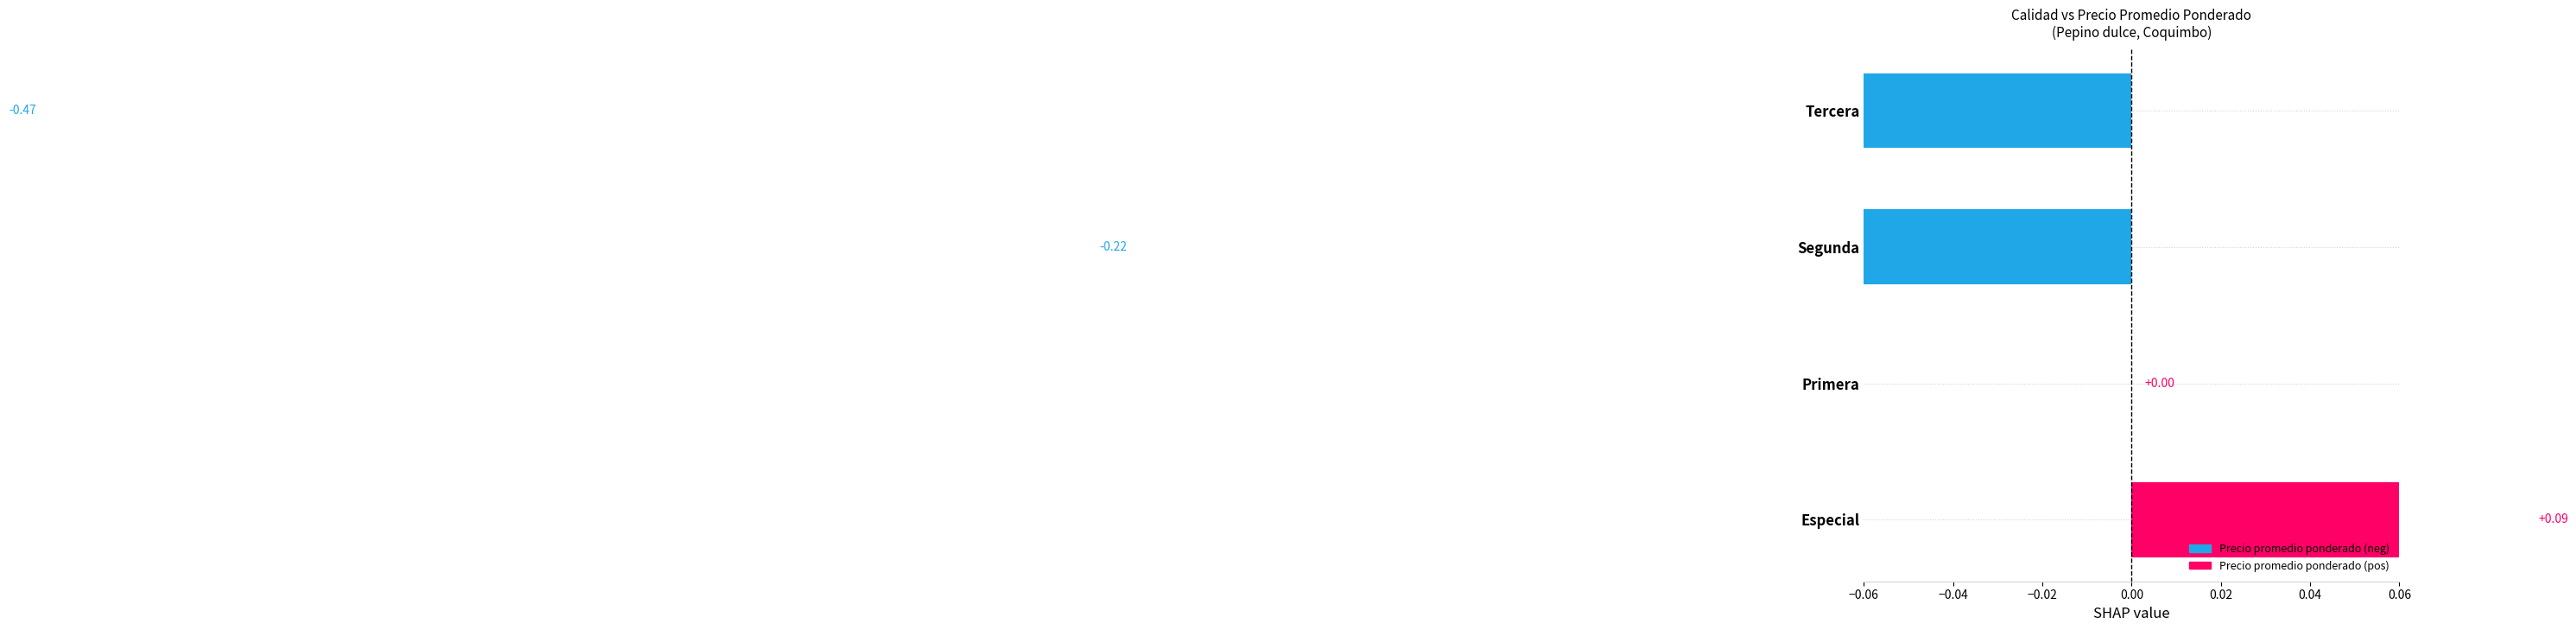

How many data points does each series have?

4